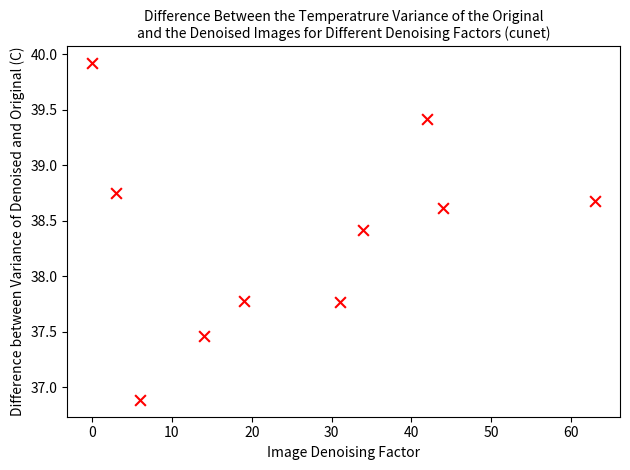

What is the range of X values (max minus min)?

63.0